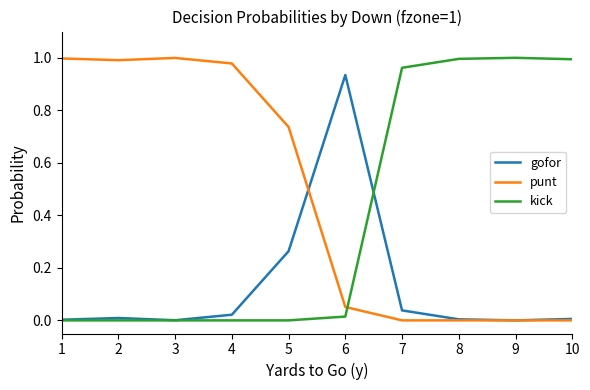

Is the value of gofor at 7 greater than the value of kick at 3?

Yes